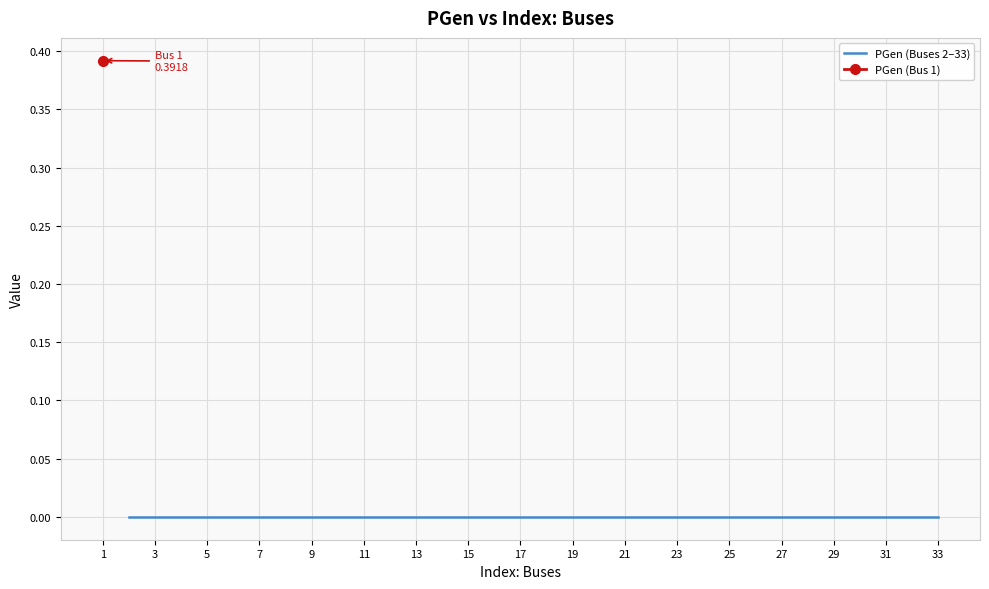

Reading left to right, transcribe all the data shown in this chart.

0.4	0.0	0.0	0.0	0.0	0.0	0.0	0.0	0.0	0.0	0.0	0.0	0.0	0.0	0.0	0.0	0.0	0.0	0.0	0.0	0.0	0.0	0.0	0.0	0.0	0.0	0.0	0.0	0.0	0.0	0.0	0.0	0.0